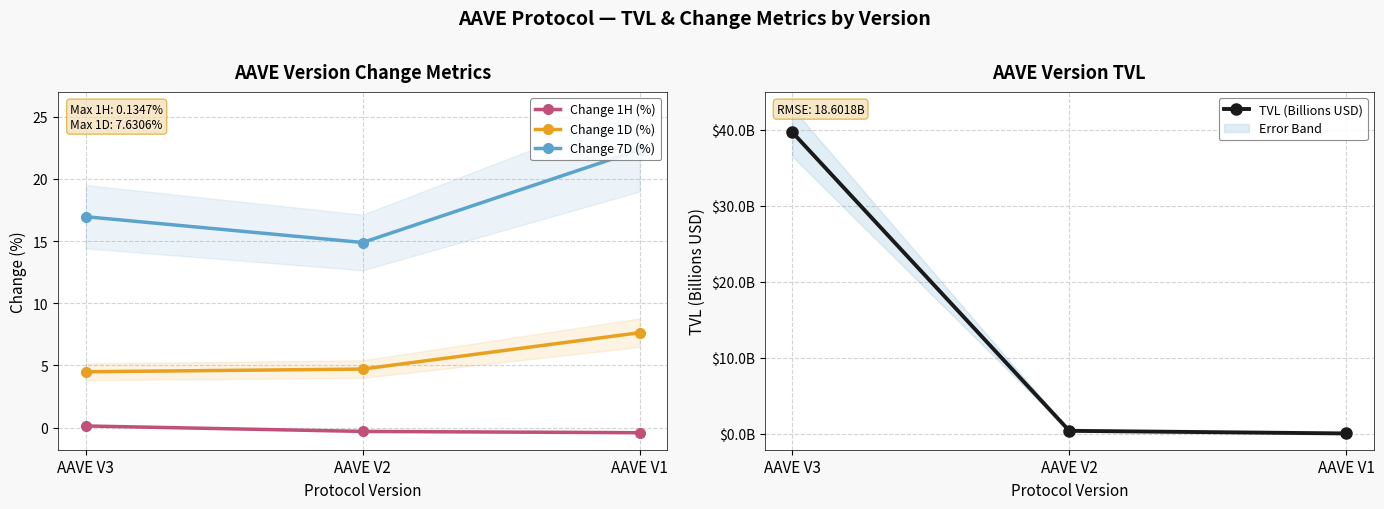

Where is Change 1D (%) nearest to the value 6?

AAVE V2